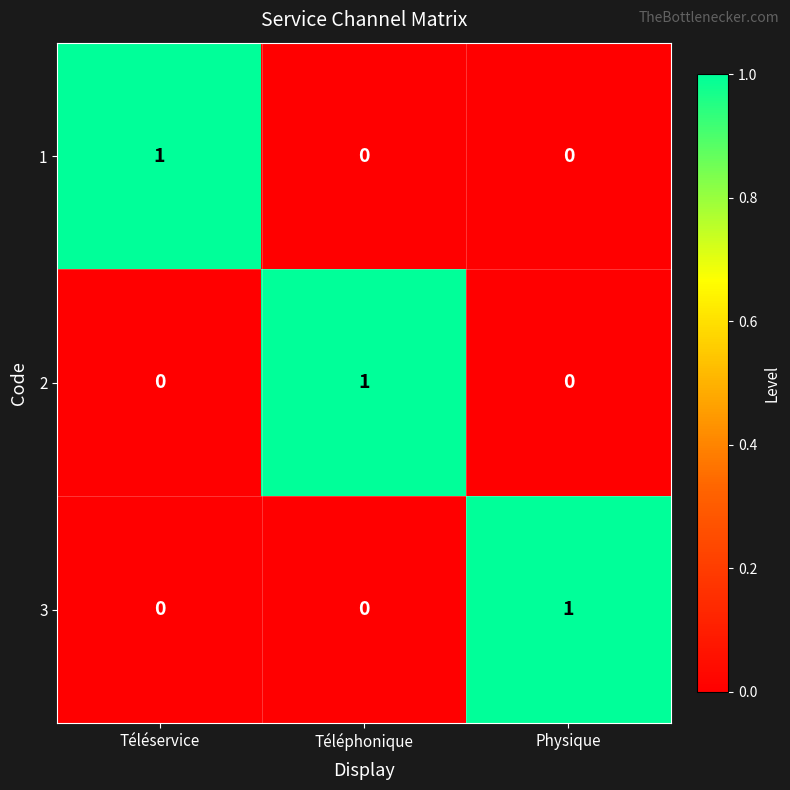

Is it true that 1 equals 0 at Physique?

True